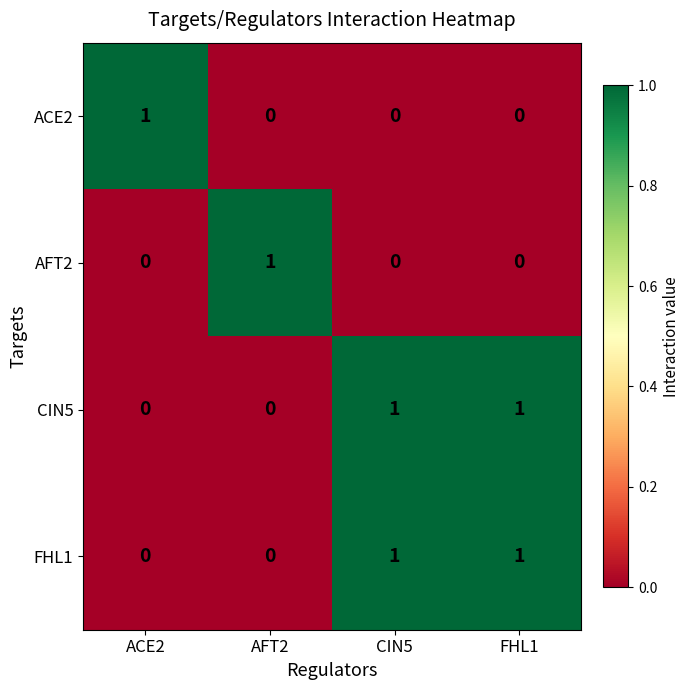

At how many categories does at least one series exceed 0?

4